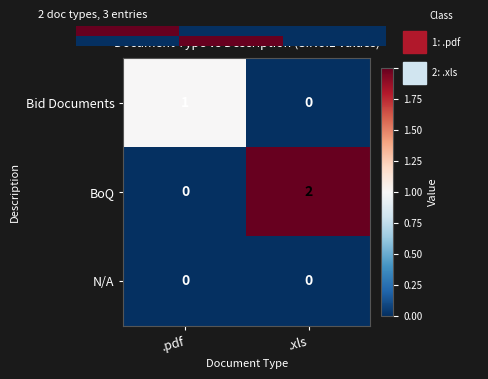

How many values in .xls are above zero?

1